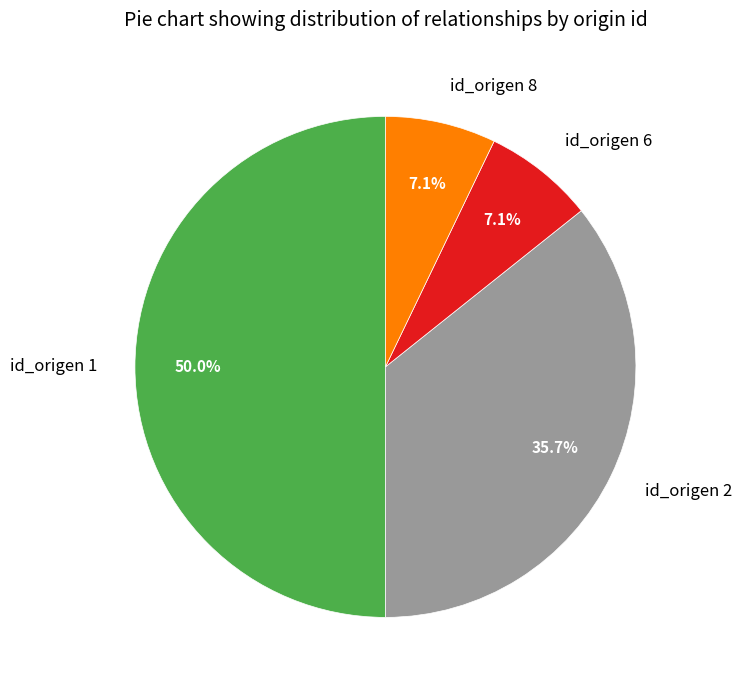

Between id_origen 2 and id_origen 1, which is larger?

id_origen 1